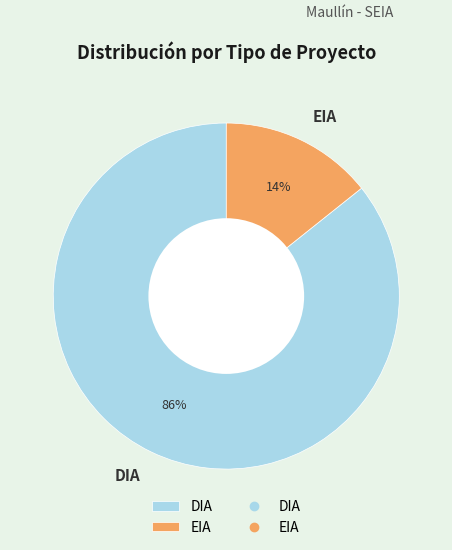

Rank the categories by value from lowest to highest.

EIA, DIA